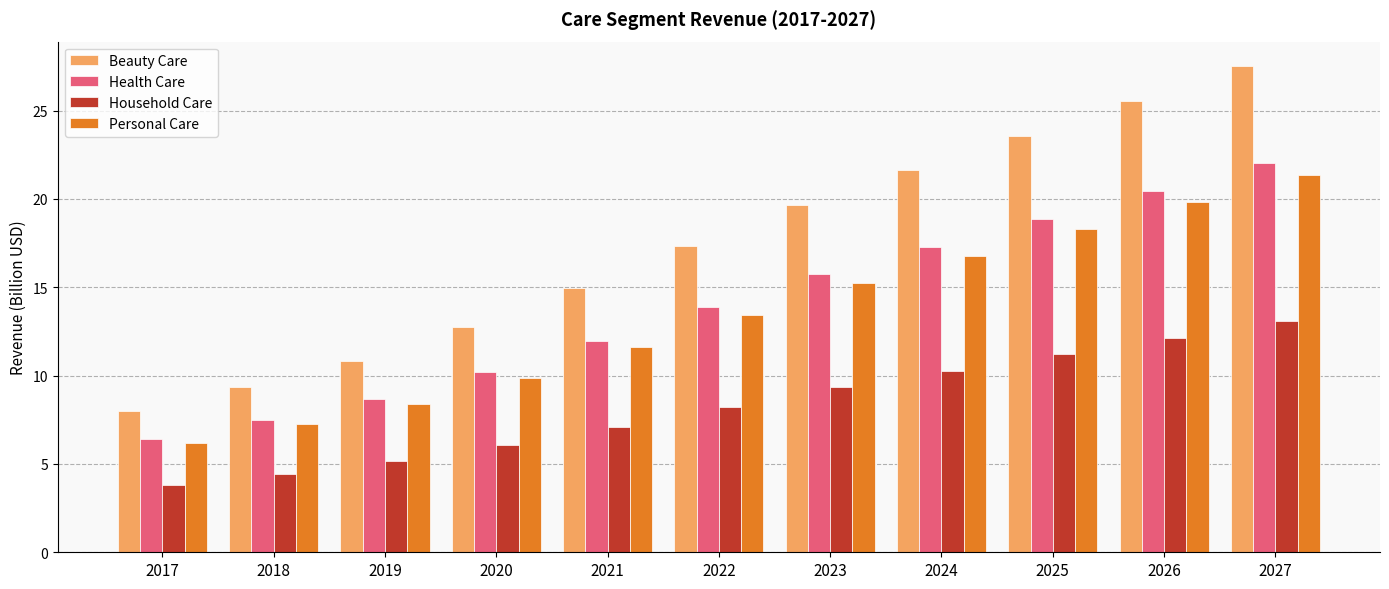

What is the difference between the highest and lowest values at 2026?

13.4